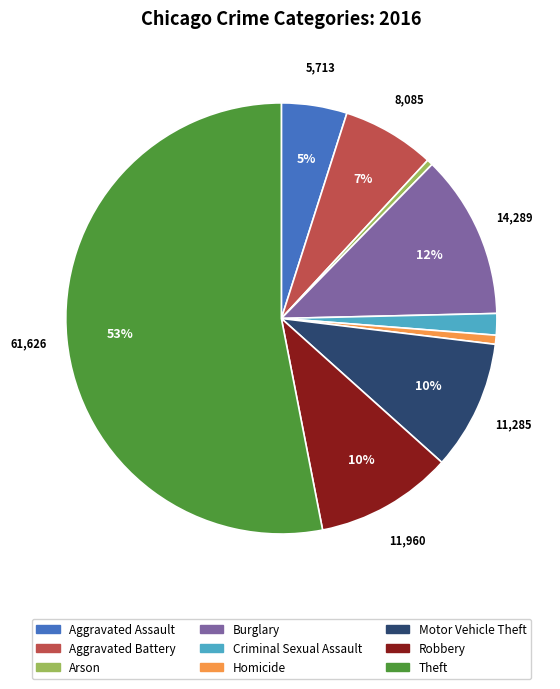

Is there a majority slice in this chart?

Yes